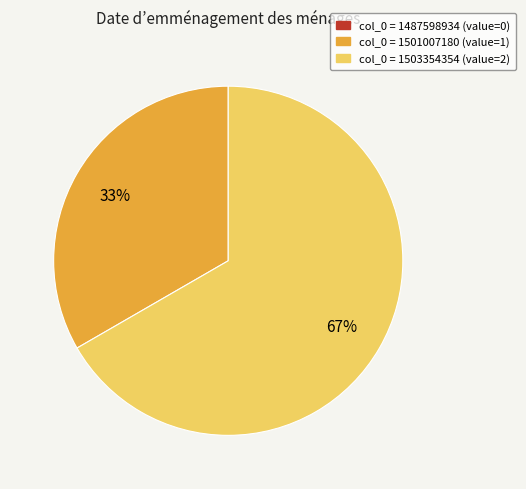

Is col_0 = 1503354354 the majority of the pie?

Yes